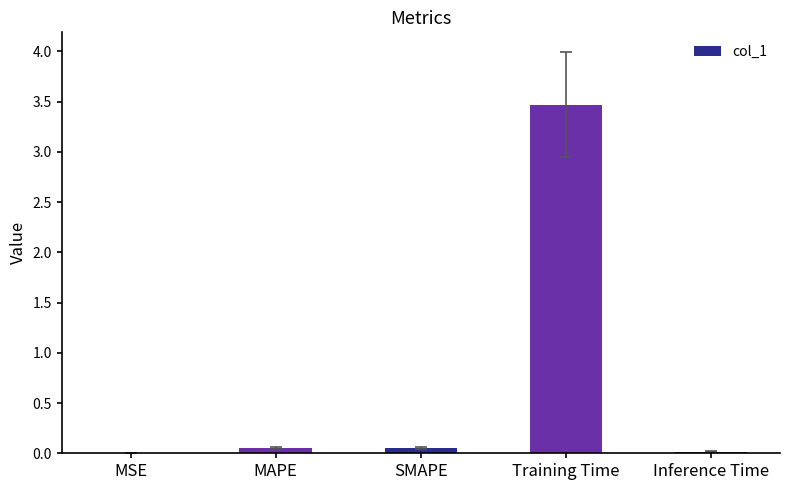

Are the bars horizontal?

No